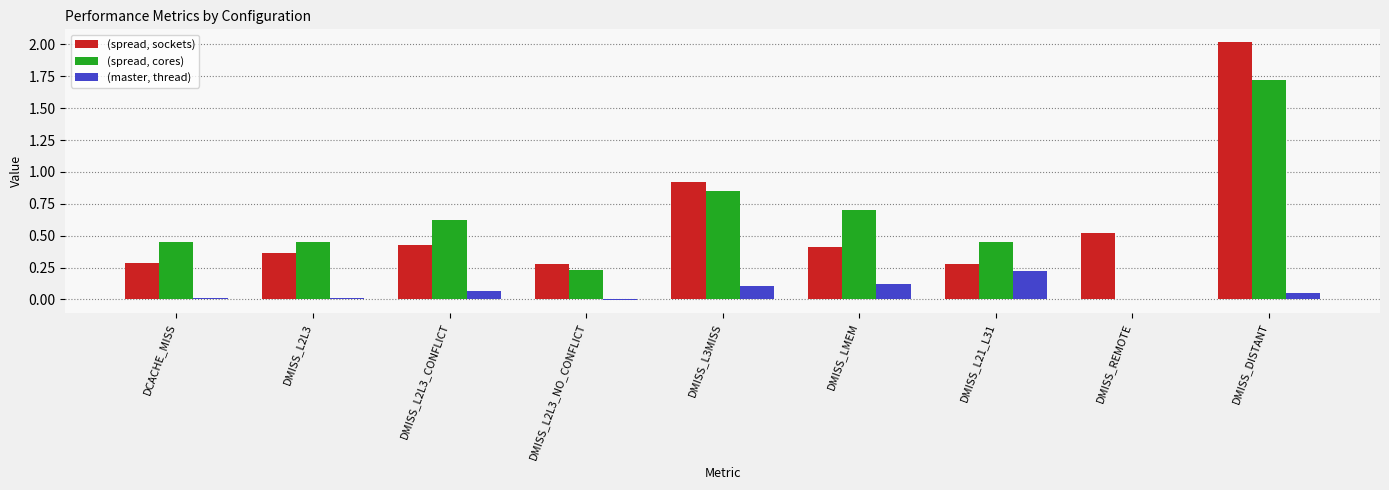

The value of (master, thread) at DMISS_REMOTE is 0.0. True or false?

True